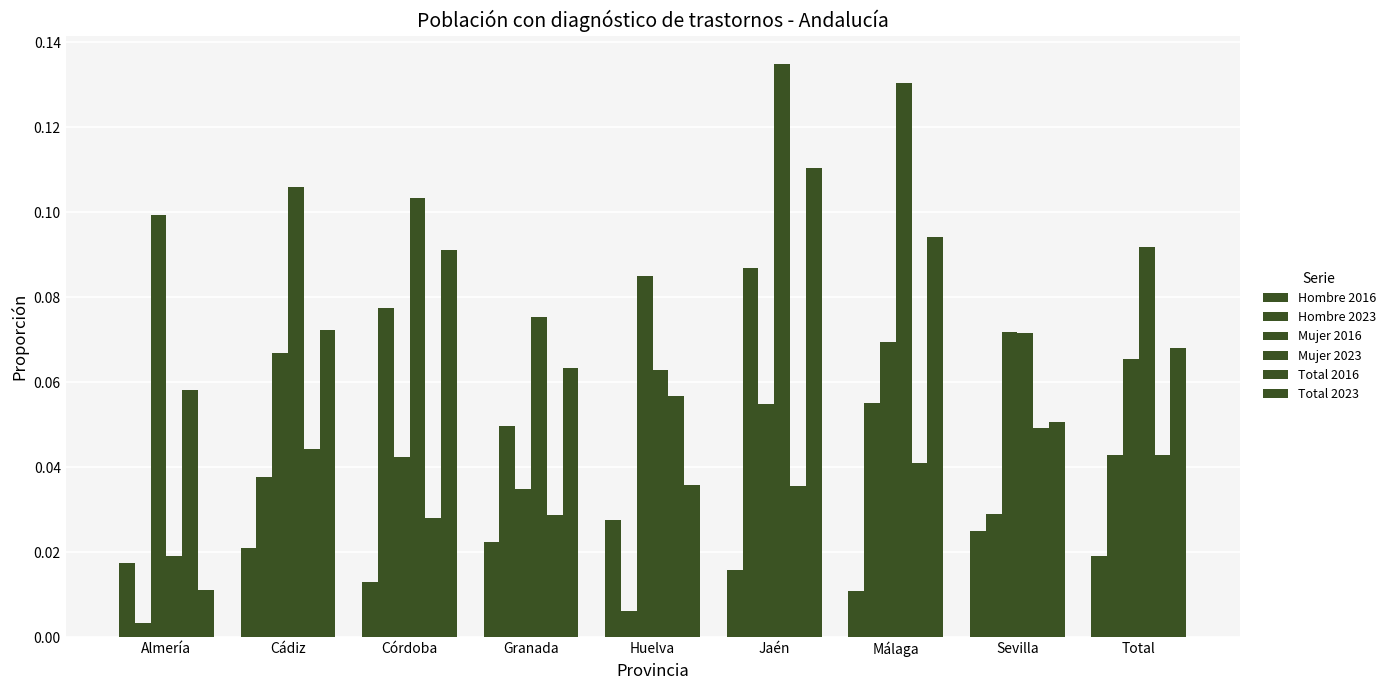

Count the number of data series in this chart.

6